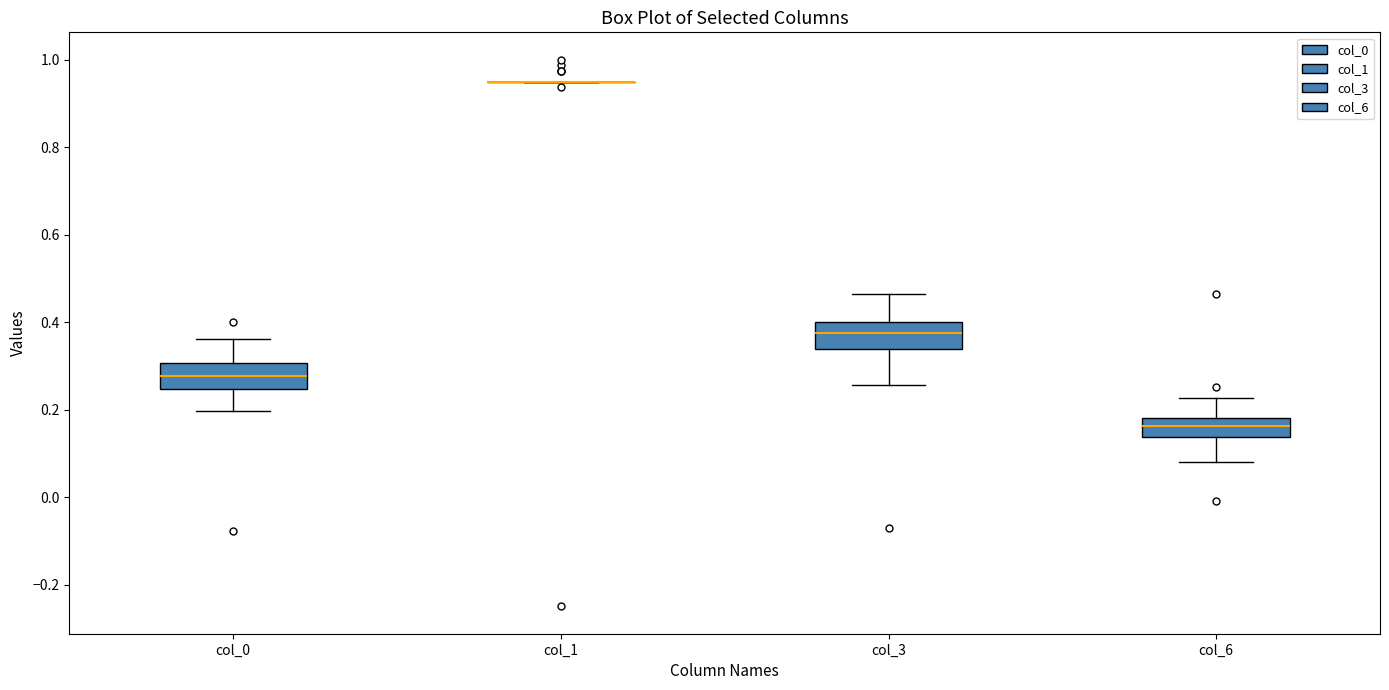

Reading left to right, transcribe this box plot: for each box, give where its median line is, the range the box spans, and where its two whiskers end, as read against the y-axis. The values are not printed on the chart, so give them approximately, as read against the axis.

col_0: median 0.28, box 0.24 to 0.30, whiskers 0.20 to 0.36
col_1: box collapsed to a line at 0.96, whiskers 0.96 to 0.96
col_3: median 0.38, box 0.34 to 0.40, whiskers 0.26 to 0.46
col_6: median 0.16, box 0.14 to 0.18, whiskers 0.08 to 0.22